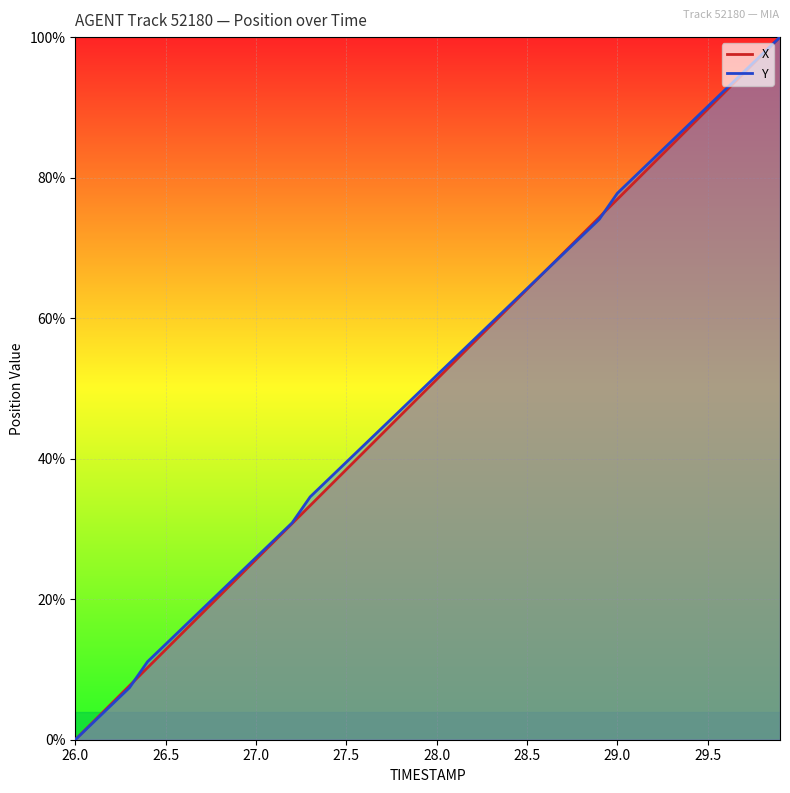

At 28.2, list the series in order from largest to smallest.

Y, X